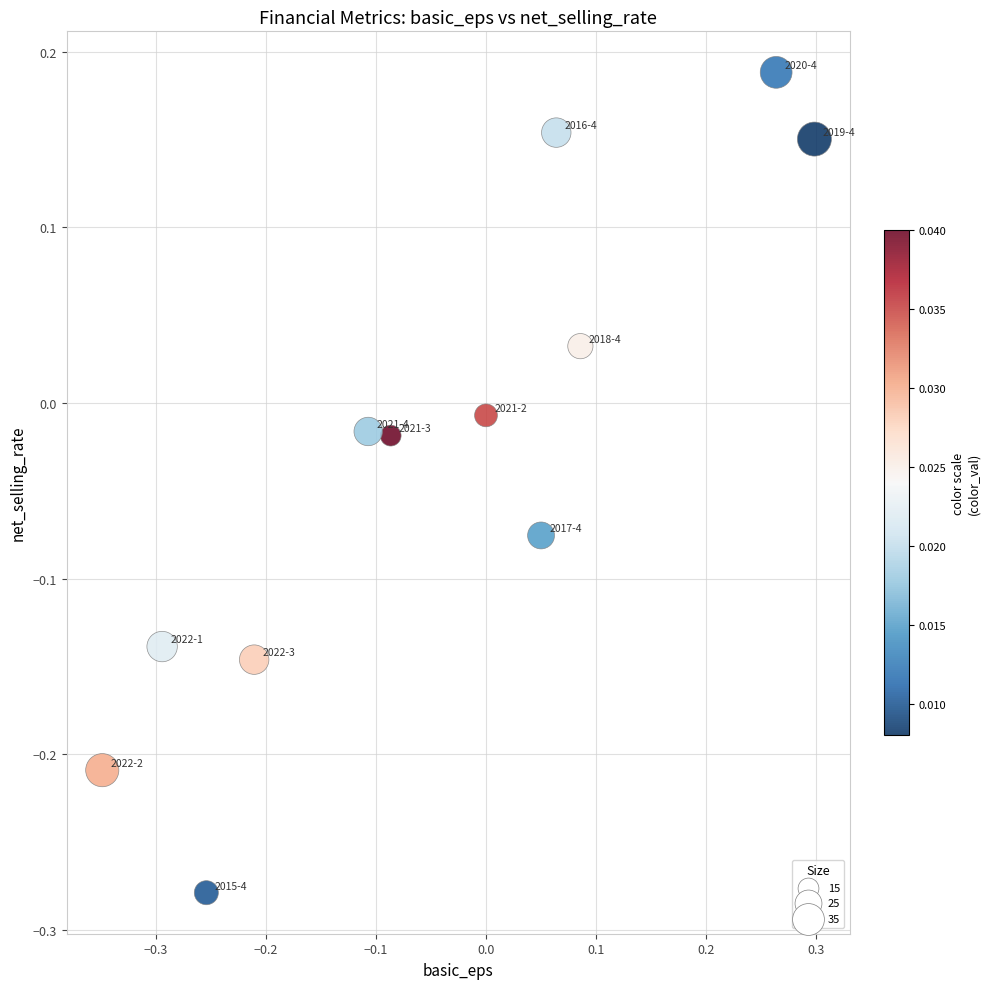

What is the range of X values (max minus min)?

0.6